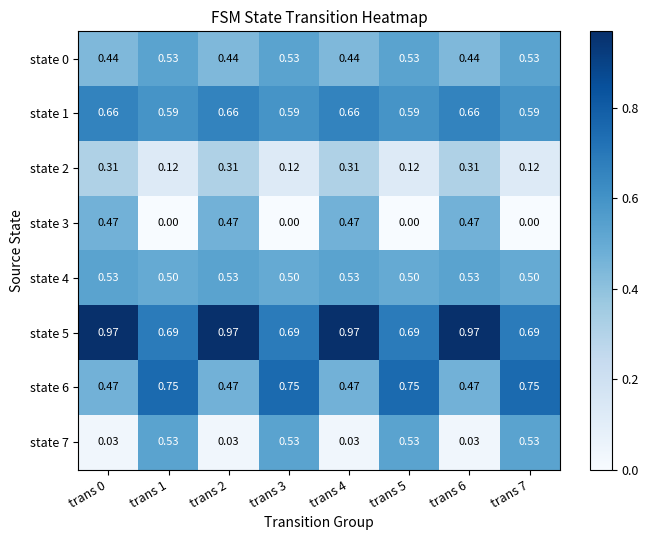

Is the value of state 3 at trans 6 greater than the value of state 0 at trans 3?

No